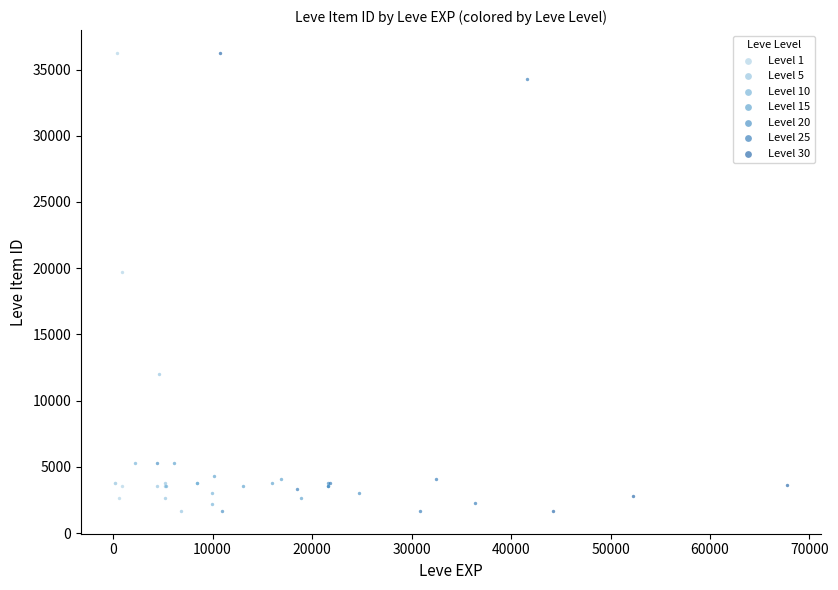

Which series has the largest Y range (max minus min)?

Level 30